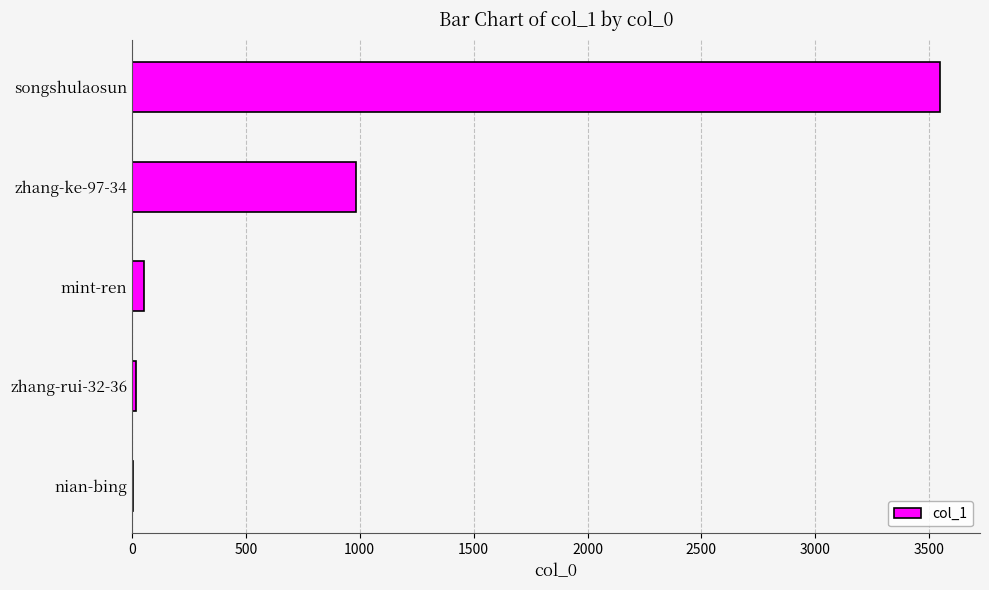

Count the number of data series in this chart.

1